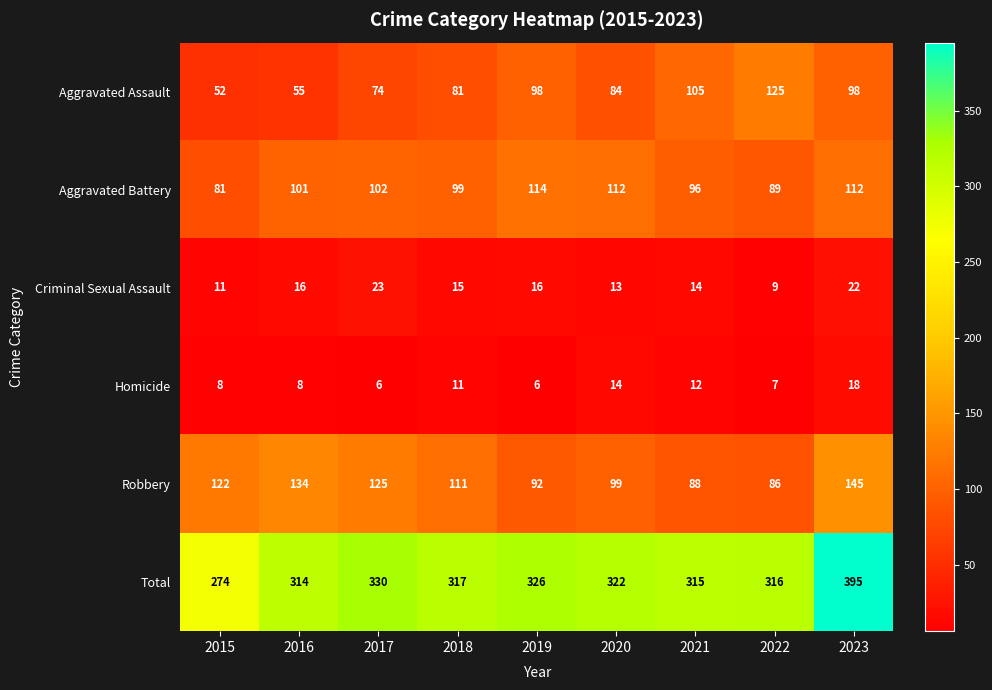

What is the maximum value shown in the chart?

395